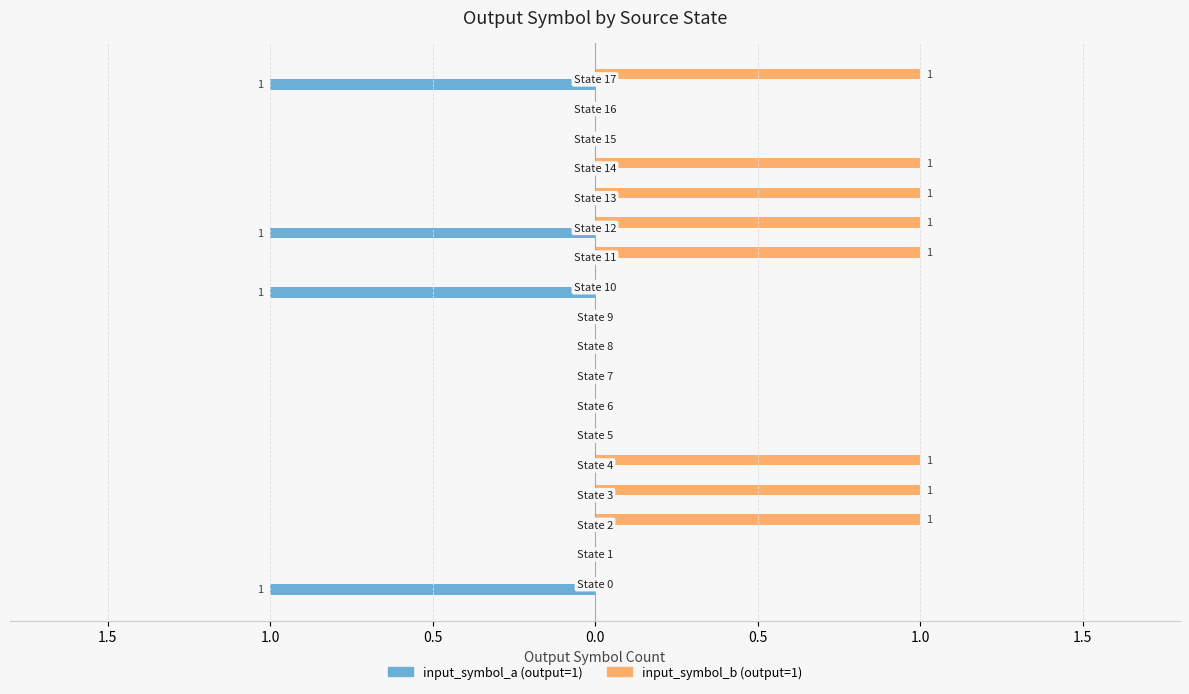

Does the chart contain stacked bars?

No